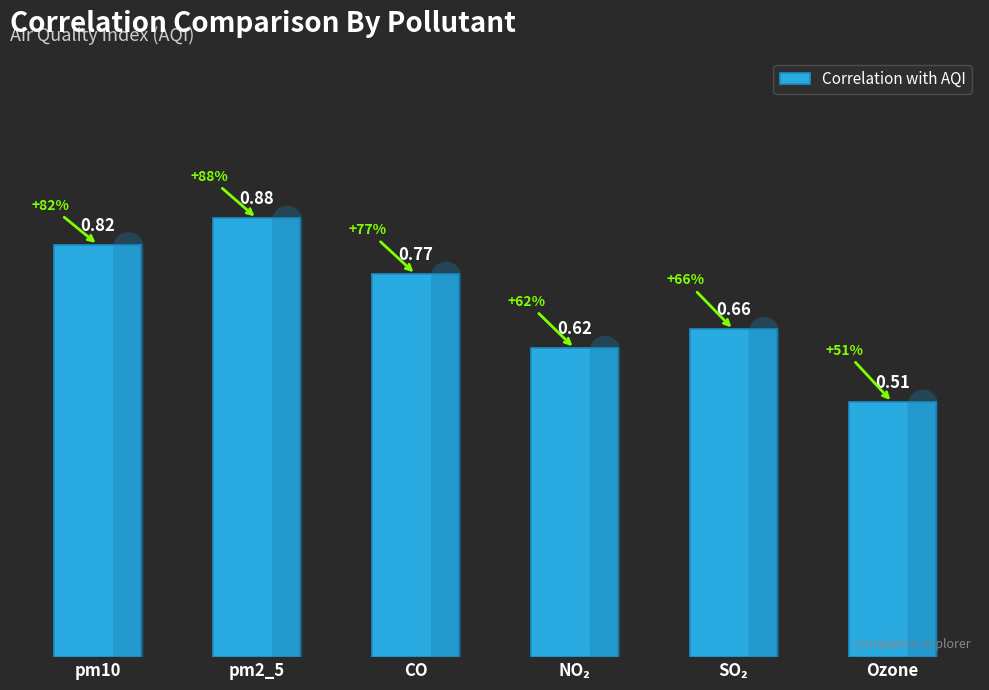

What is the difference between the second highest and minimum values?

0.3